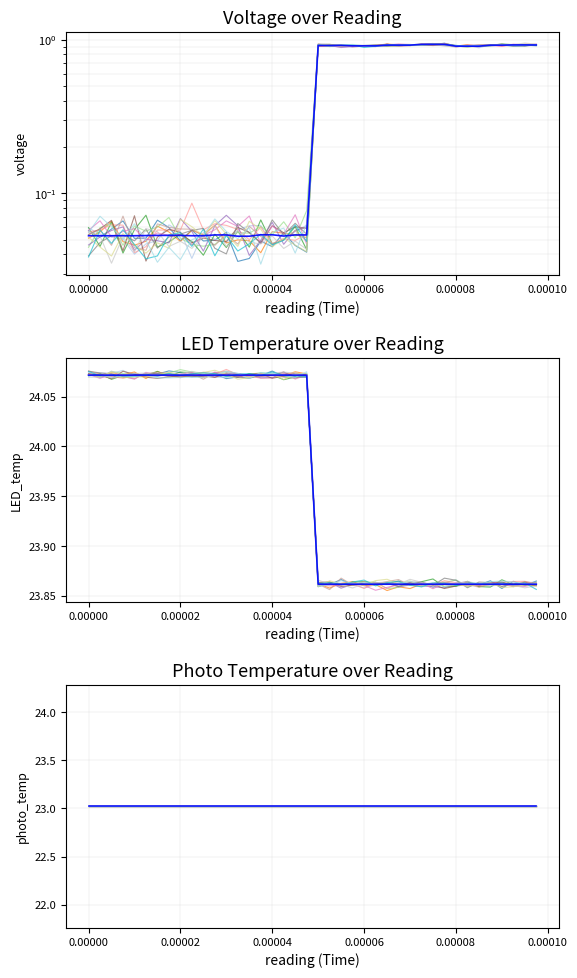

What is the lowest value of the LED_temp series?

23.9